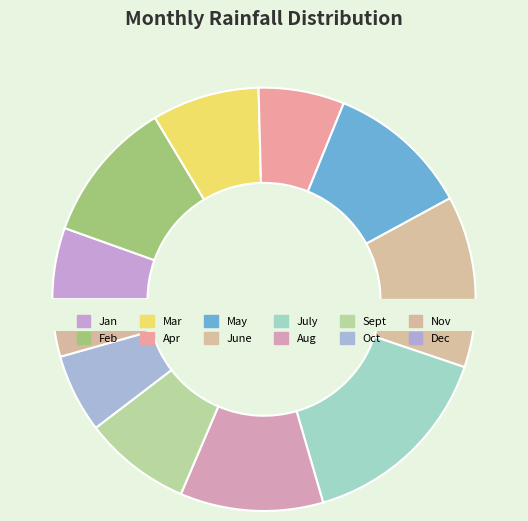

To the nearest percent, what is the average slice percentage?

8%